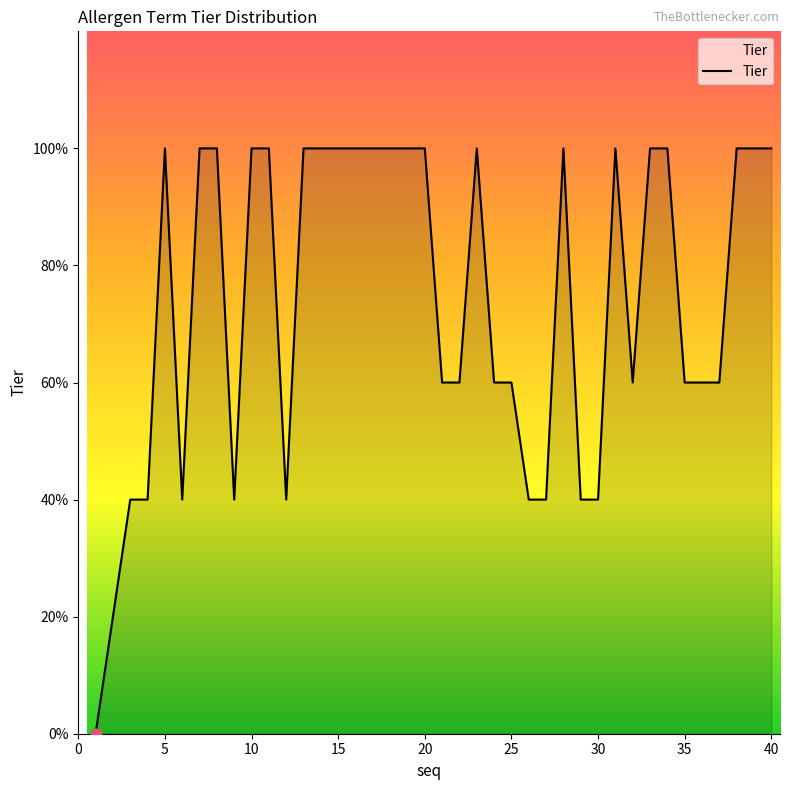

Is this an area chart (filled region under the line)?

Yes